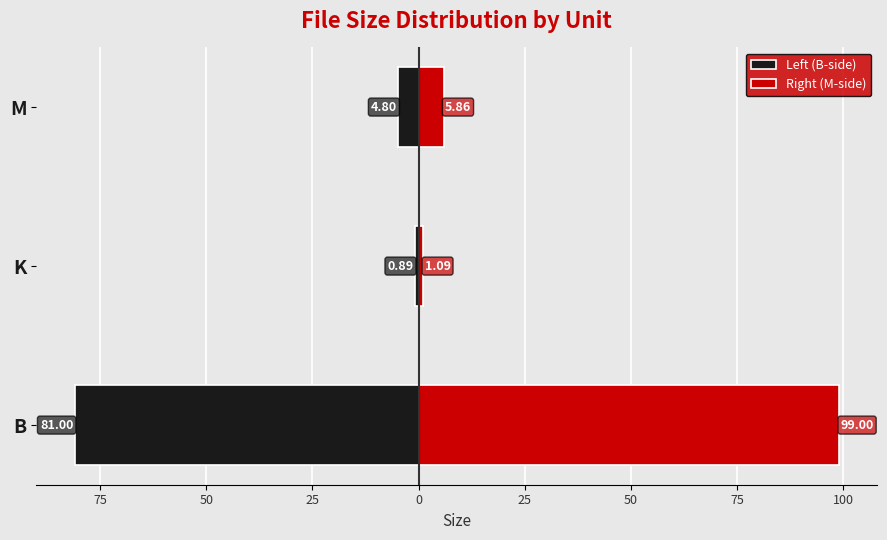

Rank the series by their average value, from highest to lowest.

Right (M-side), Left (B-side)